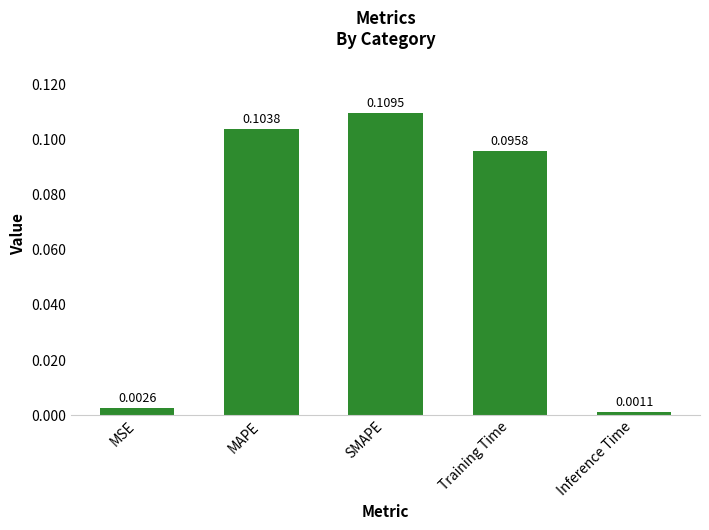

At which label is the value closest to 0?

Inference Time